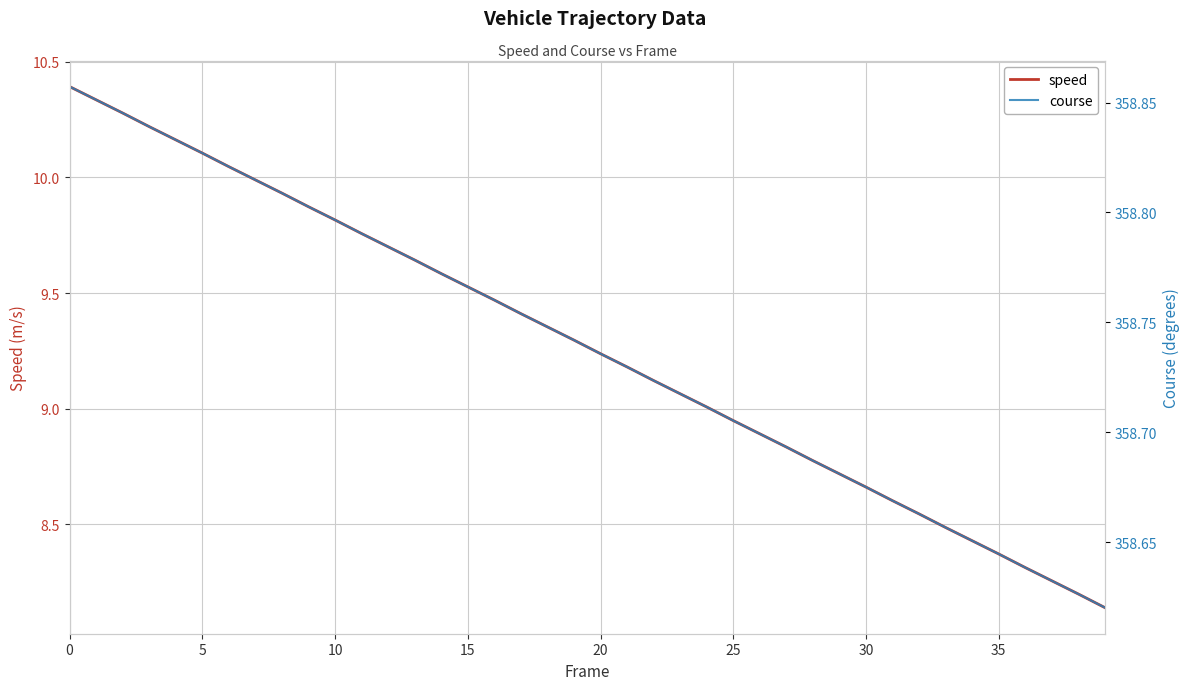

True or false: speed has a value of 14.9 at 10.

False